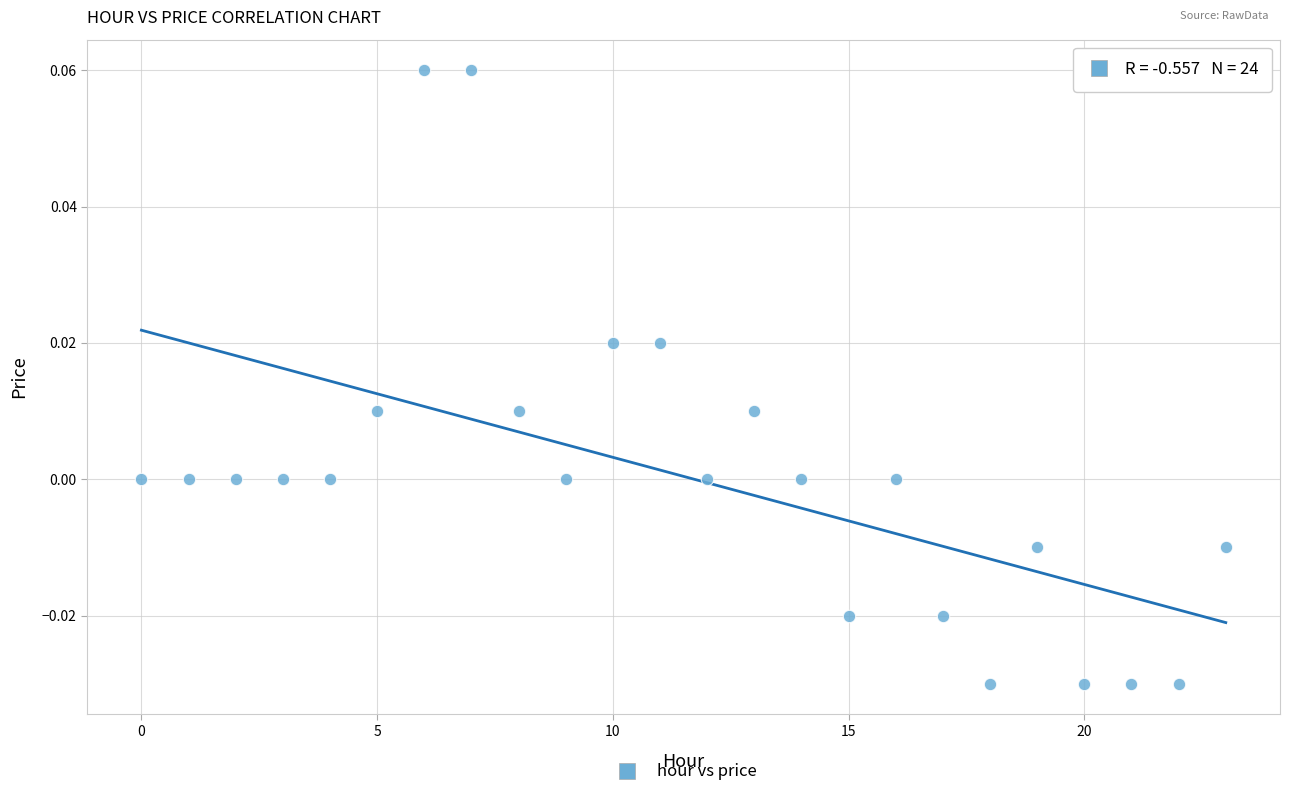

Count the number of points in this scatter plot.

24